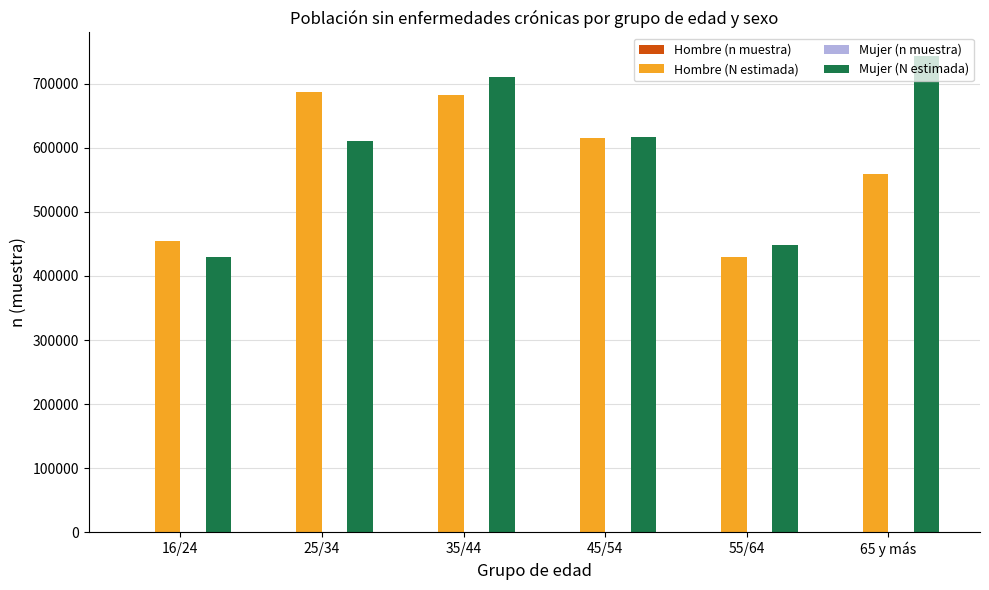

True or false: Mujer (N estimada) has a value of 696674 at 55/64.

False